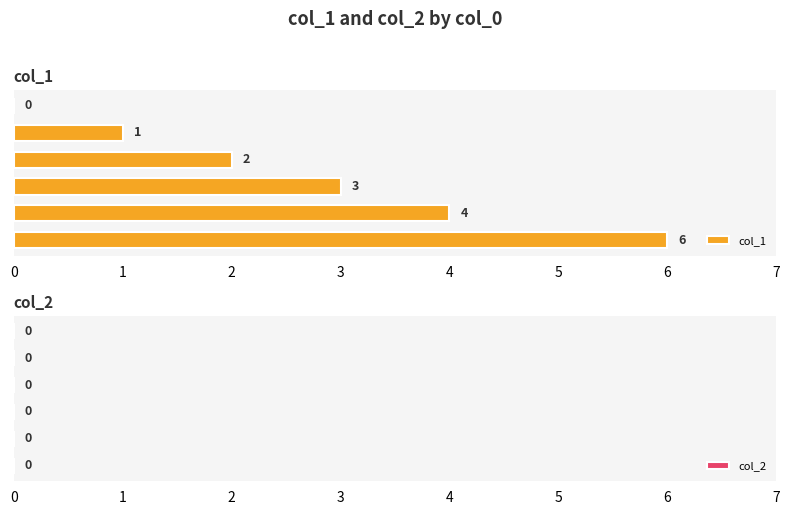

How many distinct data groups are displayed?

1